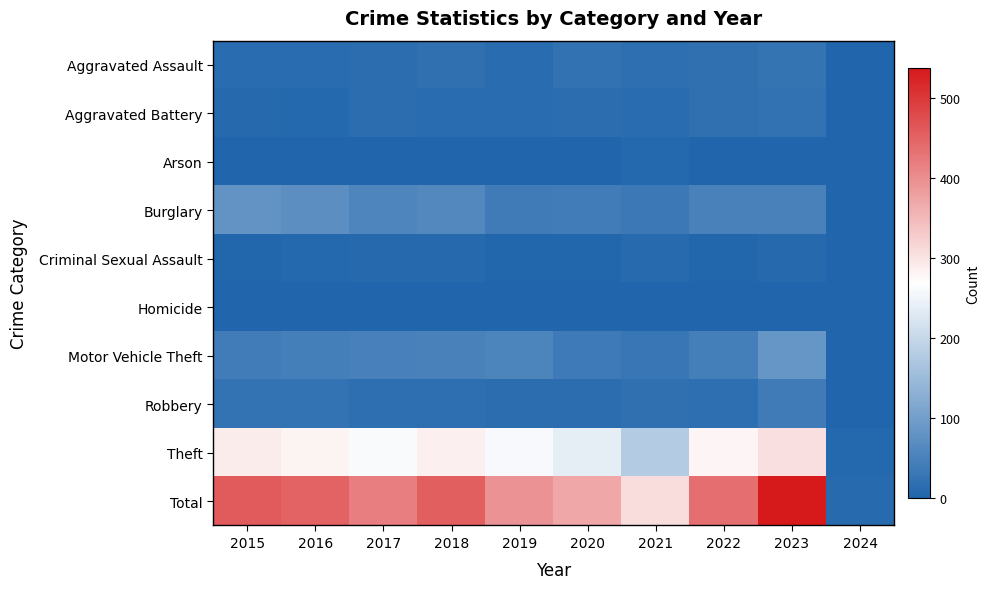

Which series has the largest range (max minus min)?

Total